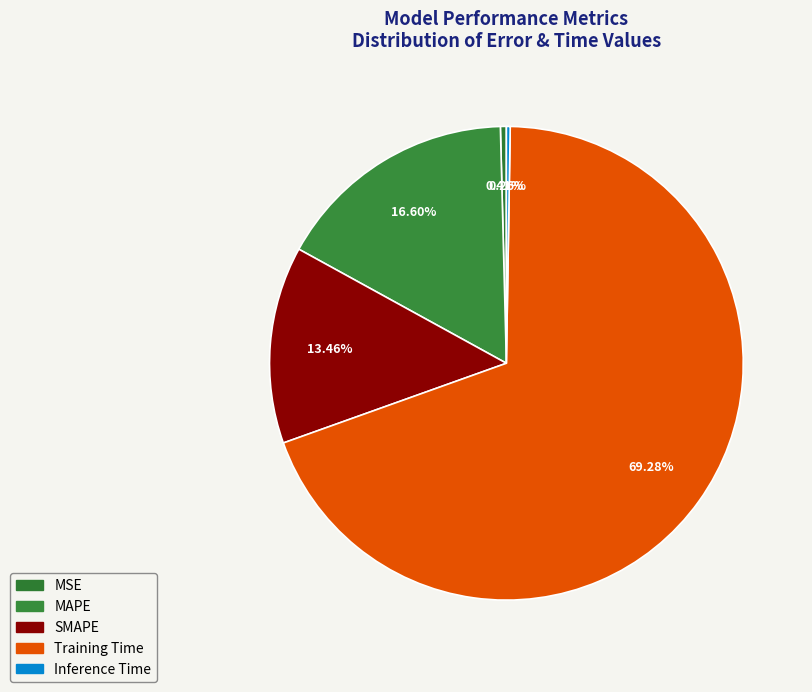

Does Training Time represent more than half of the total?

Yes